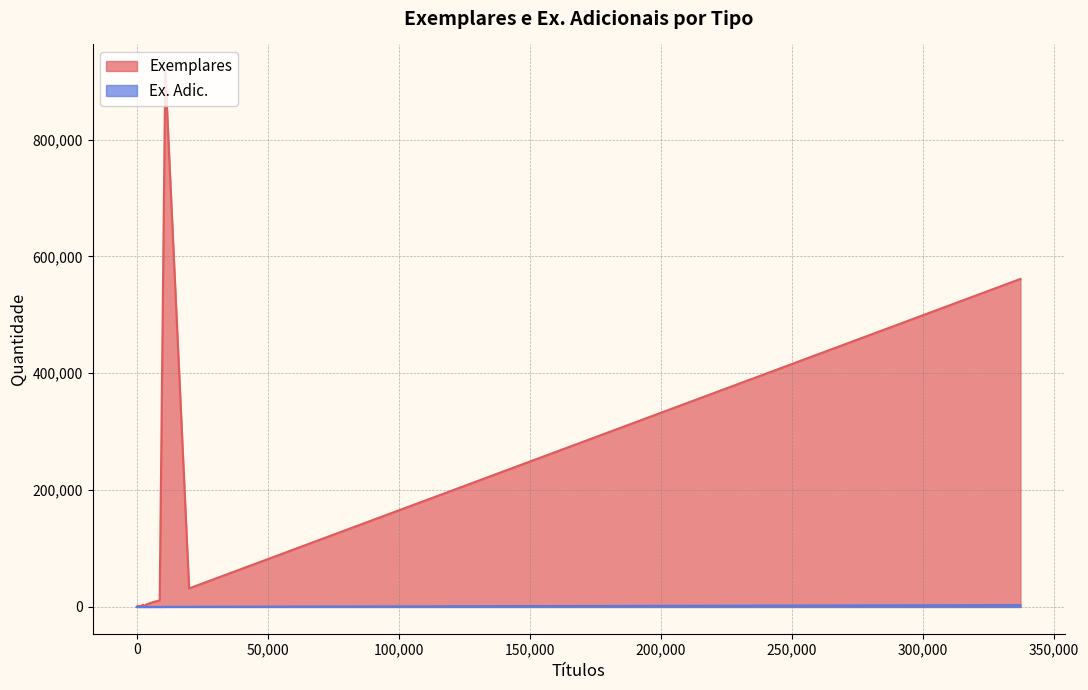

Count the number of categories in the chart.

29